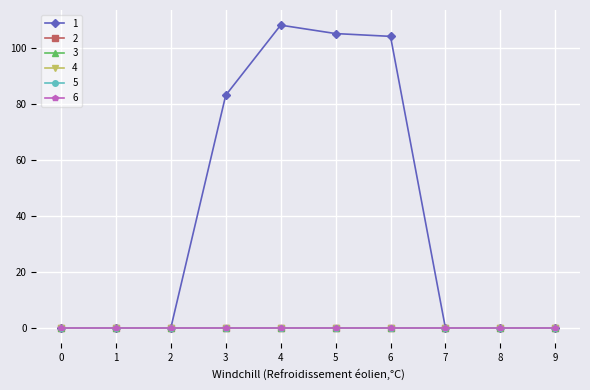

What is the spread (max minus min) of values at 3?

83